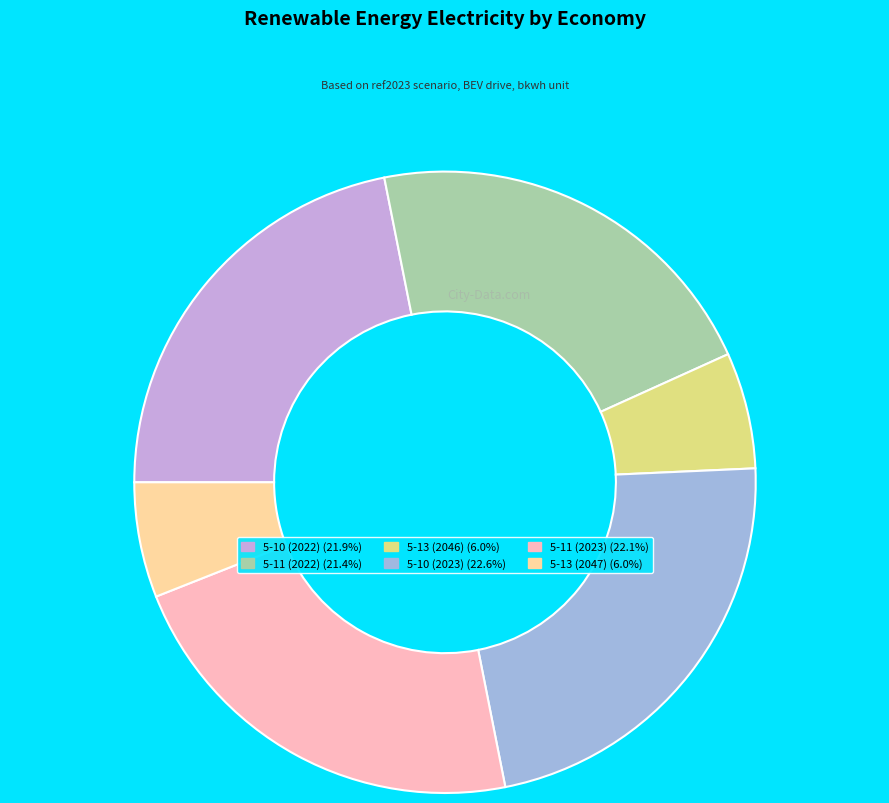

Which has a higher value, 5-10 (2023) or 5-13 (2047)?

5-10 (2023)